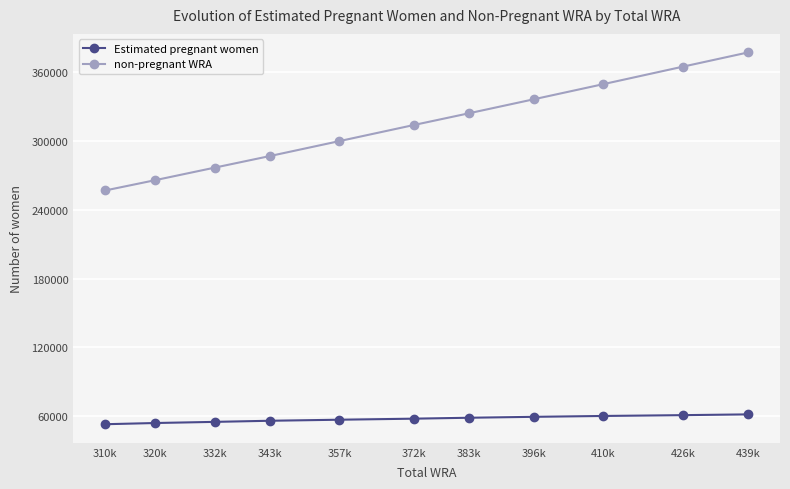

True or false: Estimated pregnant women has a value of 55030.6 at 332k.

True